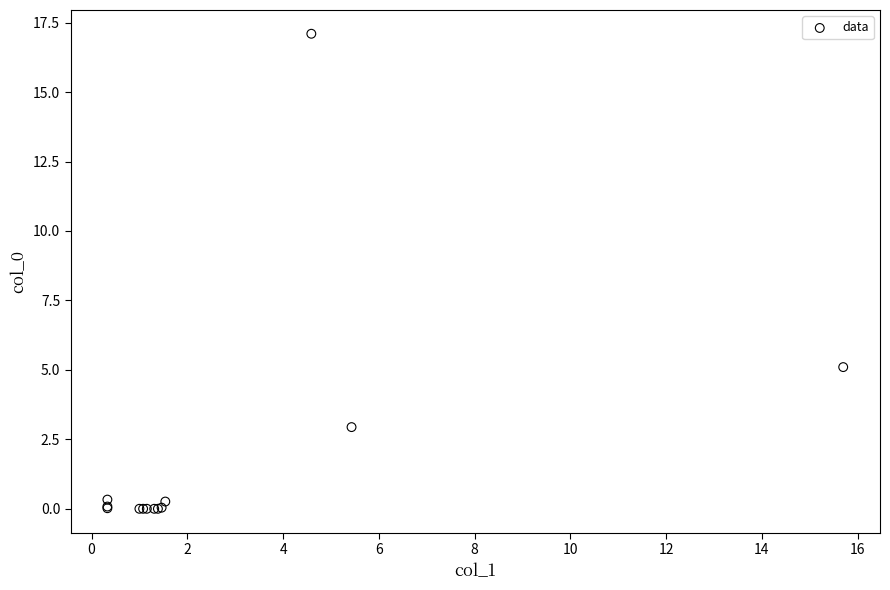

What Y value in the scatter plot is closest to 8?

5.1